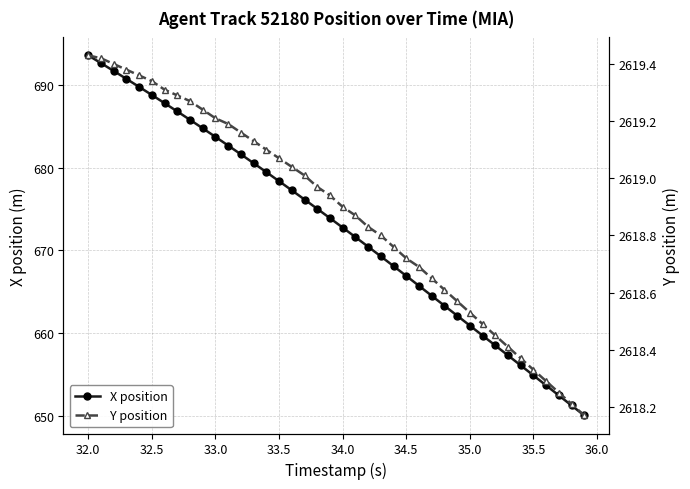

How many data points in X position are less than 673?

20